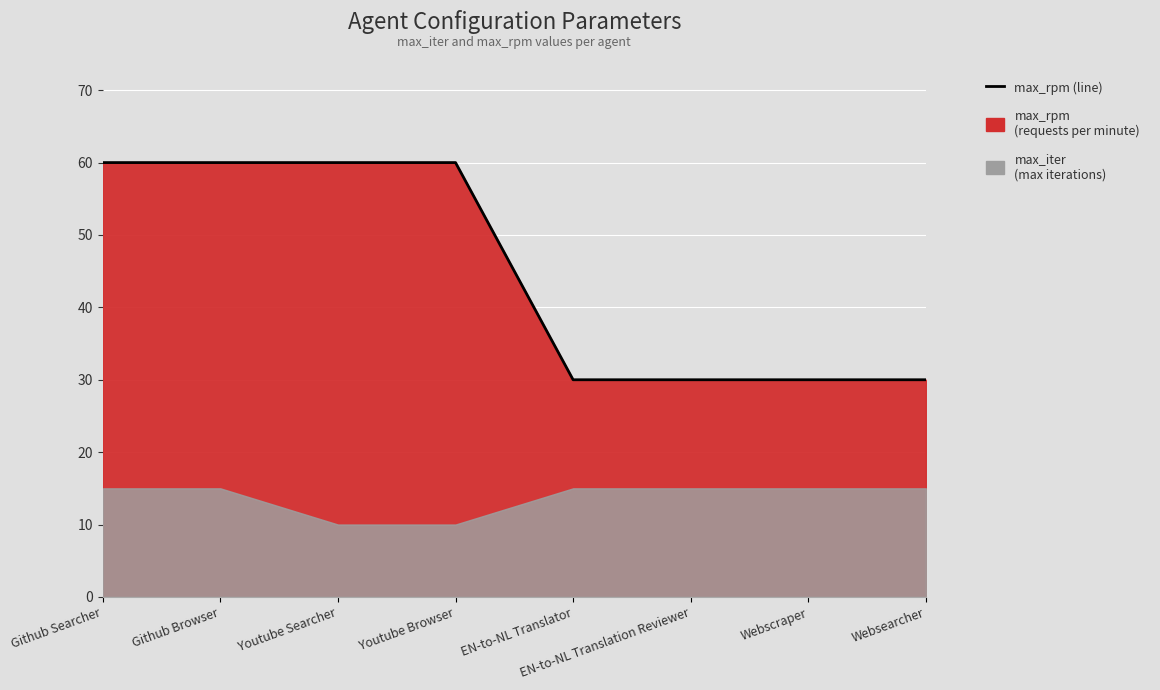

Does the chart display data point markers on the line(s)?

No